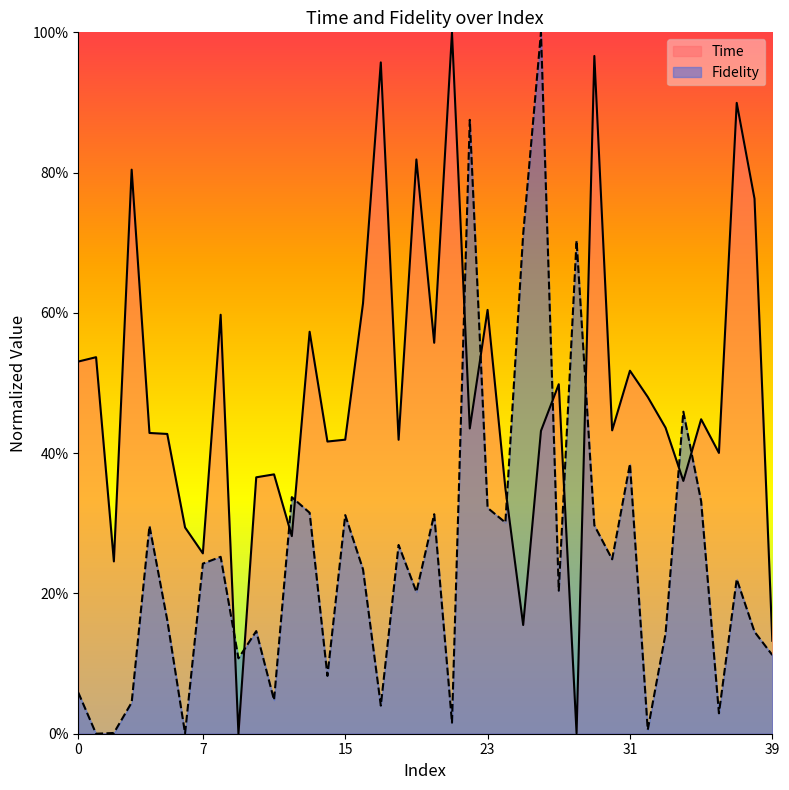

True or false: Fidelity has more than 2 points higher than both neighbors.

True